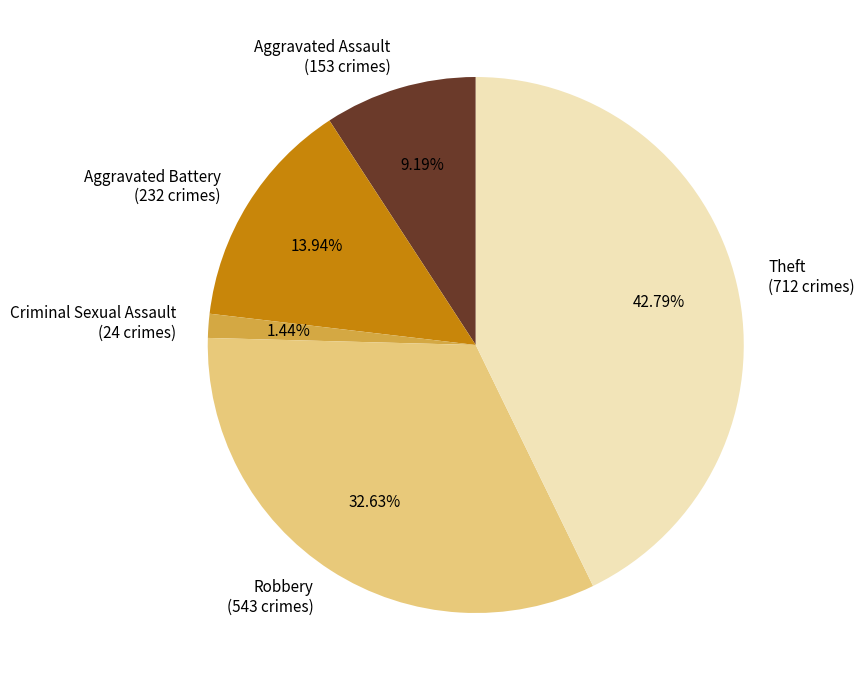

What is the ratio of the value at Theft to the value at Aggravated Assault?

4.7